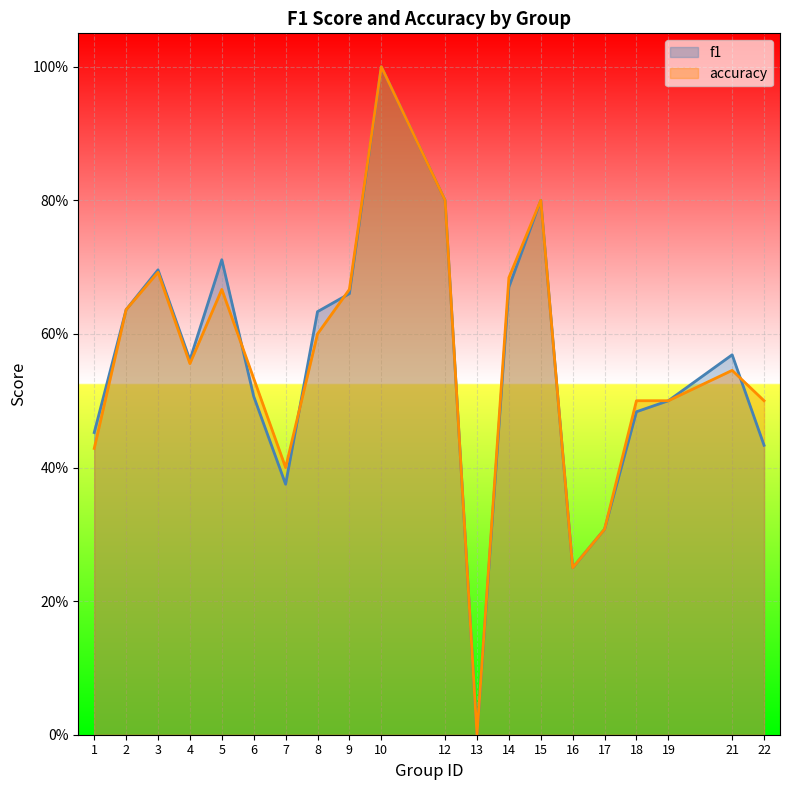

Rank the series by their maximum value, from lowest to highest.

f1, accuracy